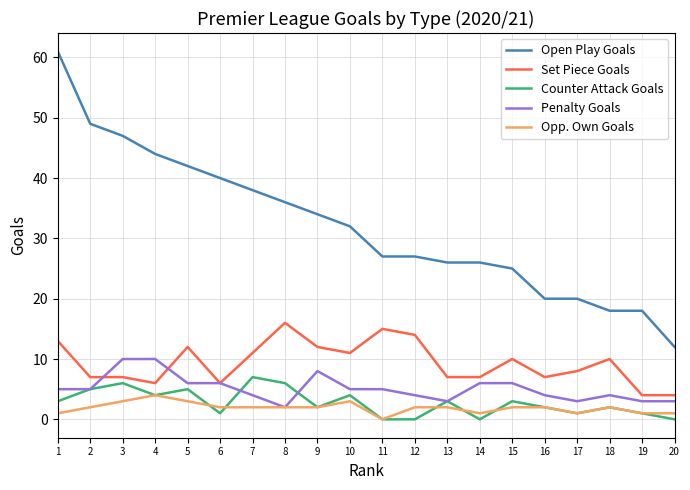

True or false: Counter Attack Goals and Opp. Own Goals cross at least once.

True